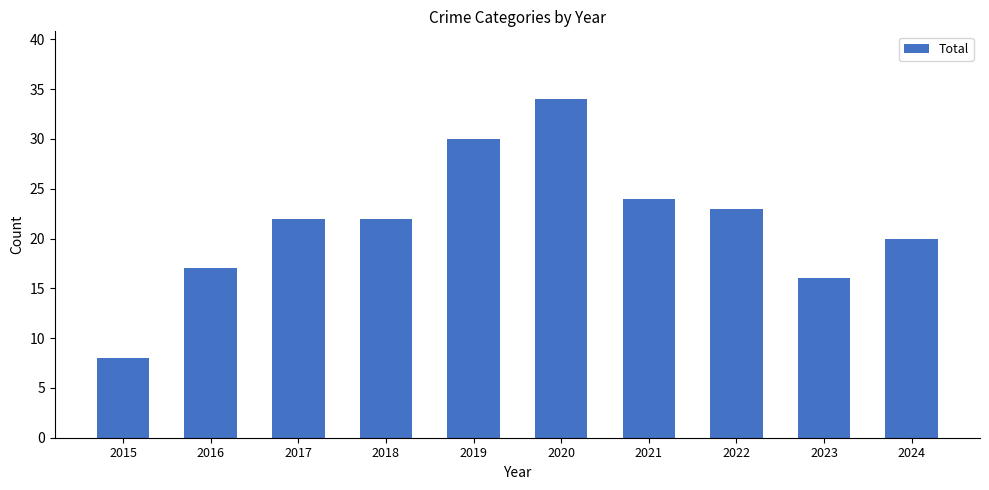

How many bars are there in total?

10